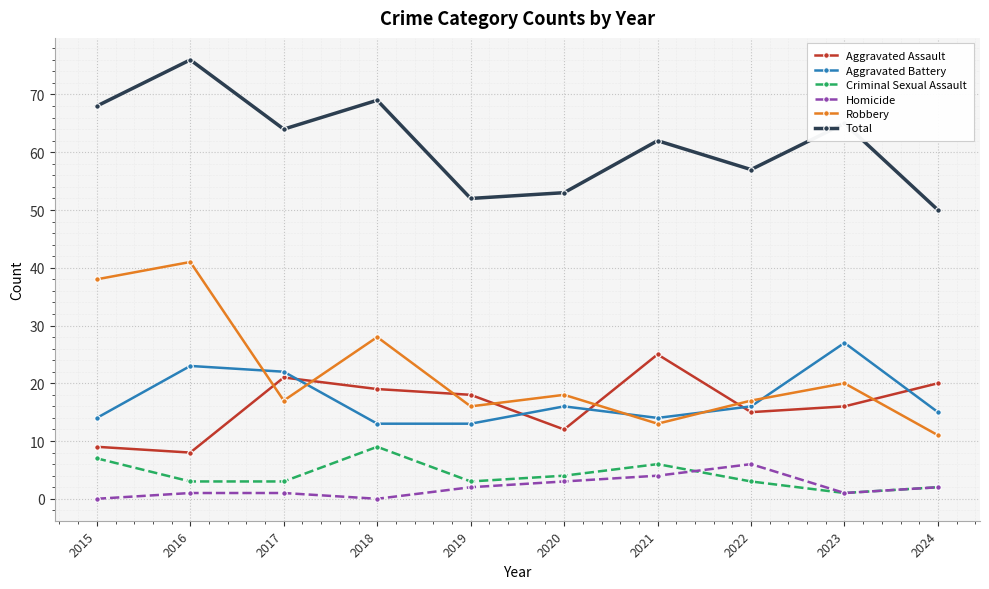

Rank the series at 2017 from lowest to highest value.

Homicide, Criminal Sexual Assault, Robbery, Aggravated Assault, Aggravated Battery, Total